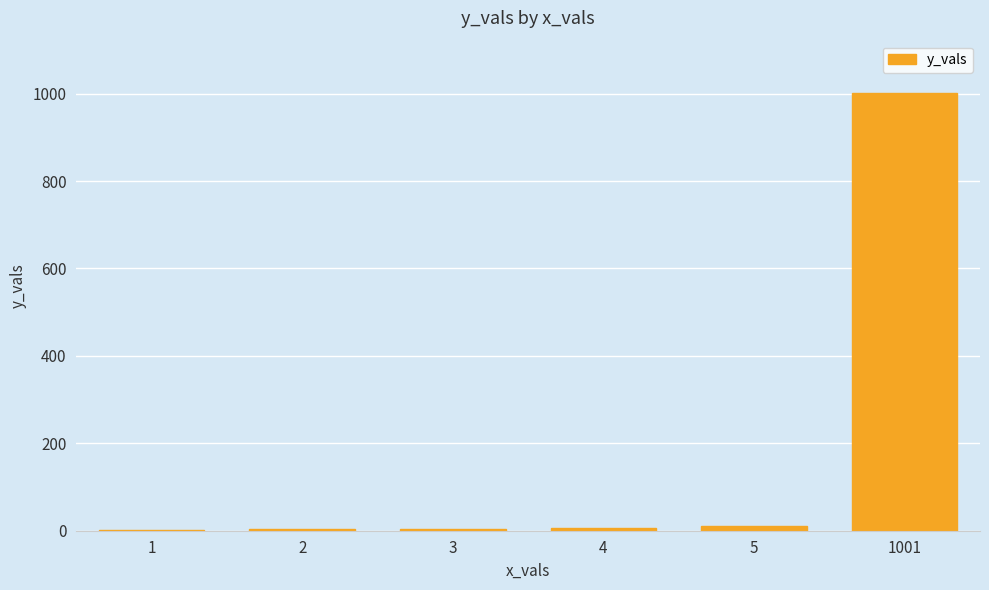

At which category does the chart reach its peak across all series?

1001